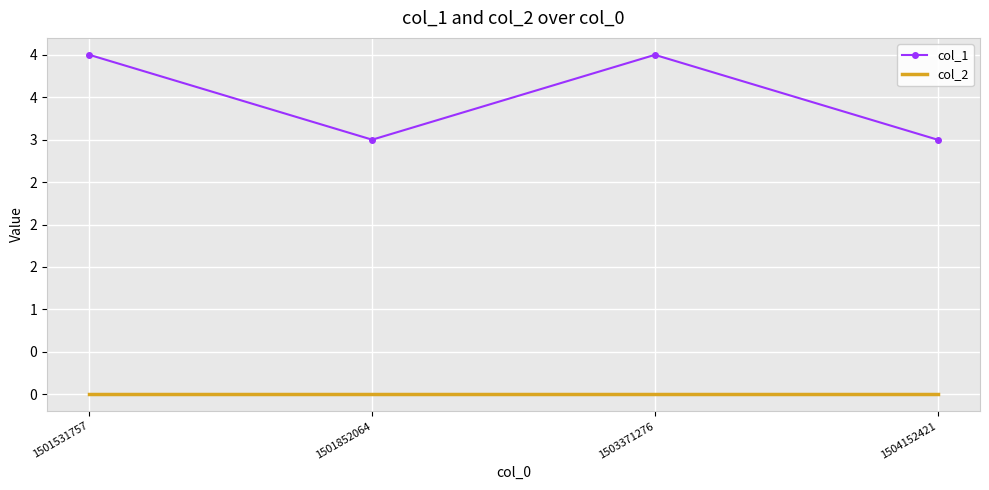

True or false: col_2 and col_1 cross at least once.

False